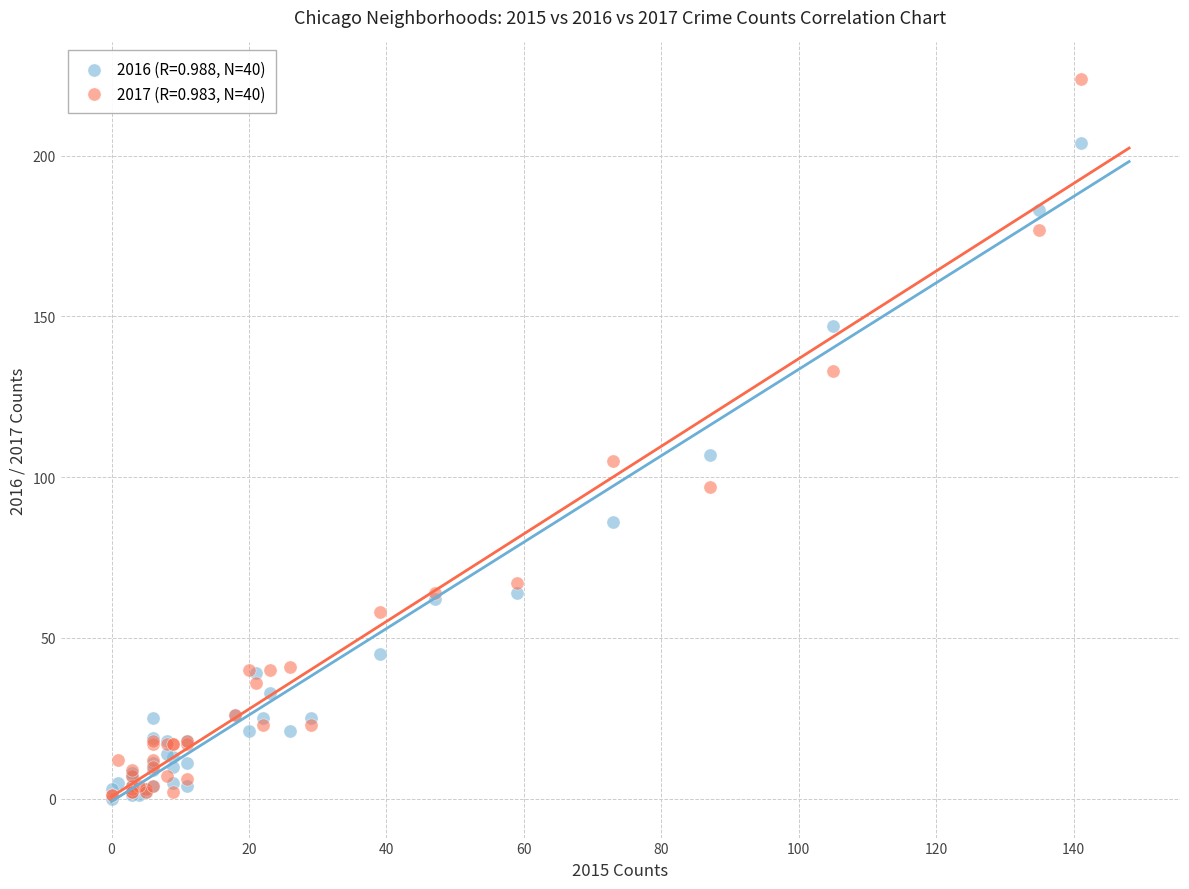

What are all the series names shown in the legend?

2016 (R=0.988, N=40), 2017 (R=0.983, N=40)